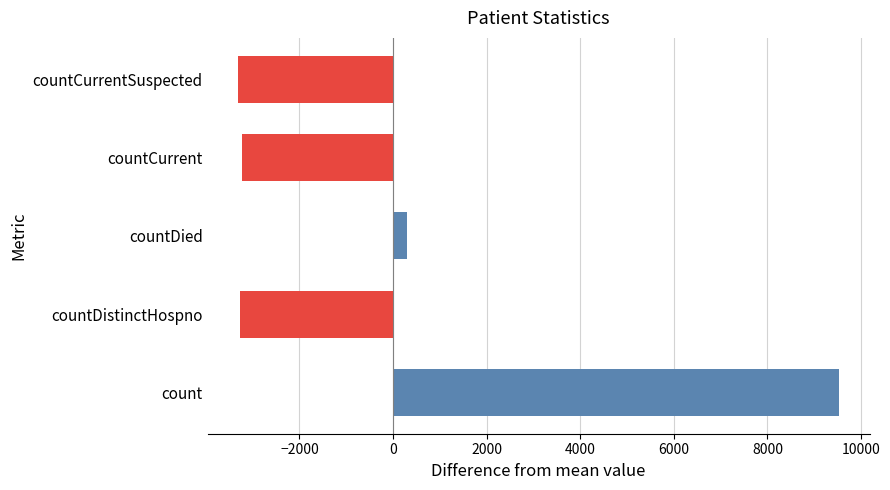

What is the minimum value shown in the chart?

-3321.8